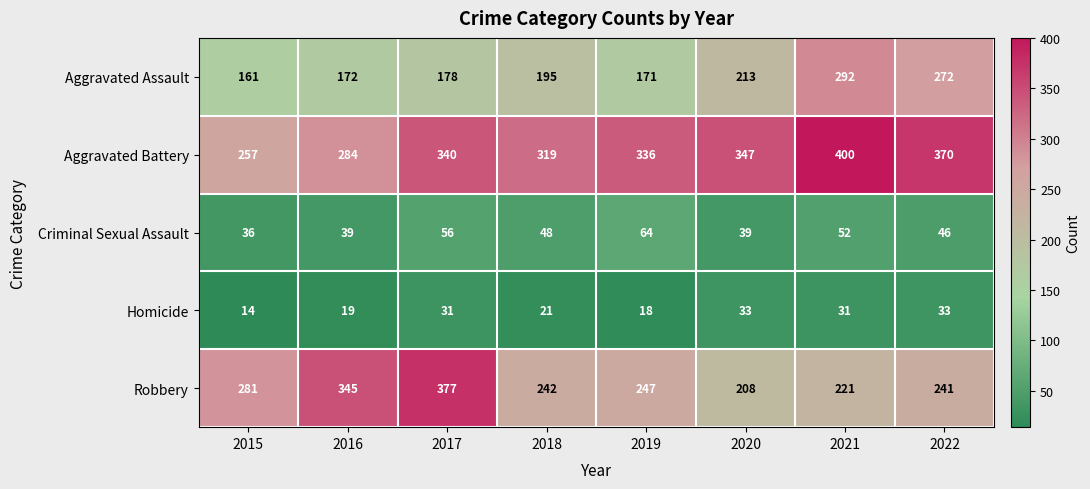

List the series in order of their peak value, highest first.

Aggravated Battery, Robbery, Aggravated Assault, Criminal Sexual Assault, Homicide